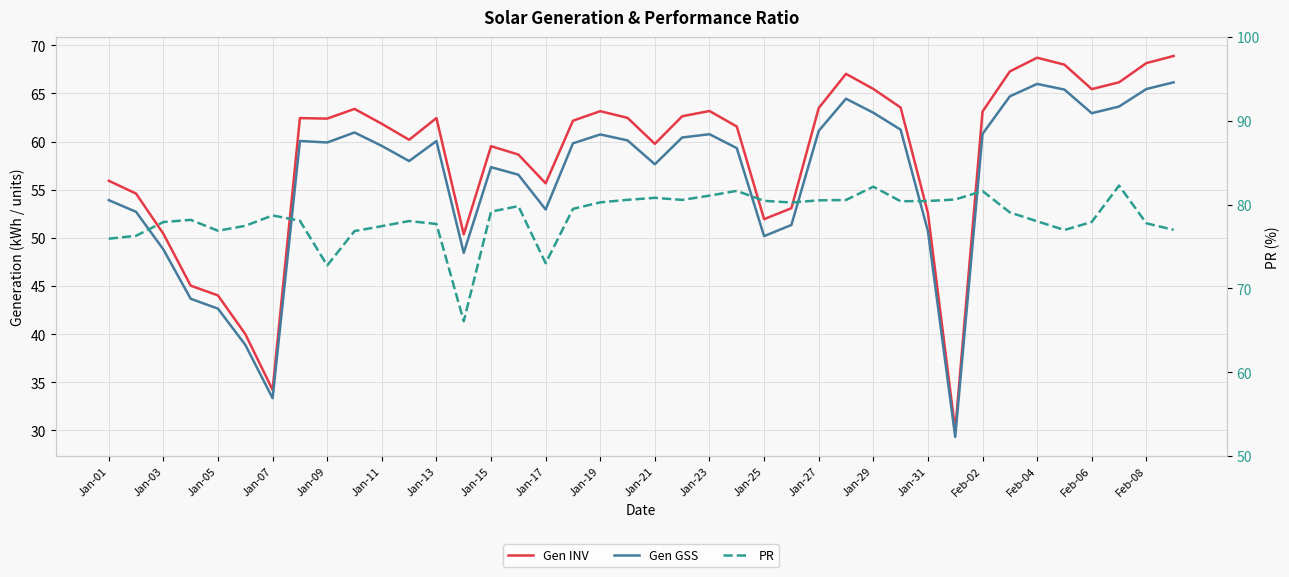

True or false: Gen GSS and PR intersect in this chart.

False